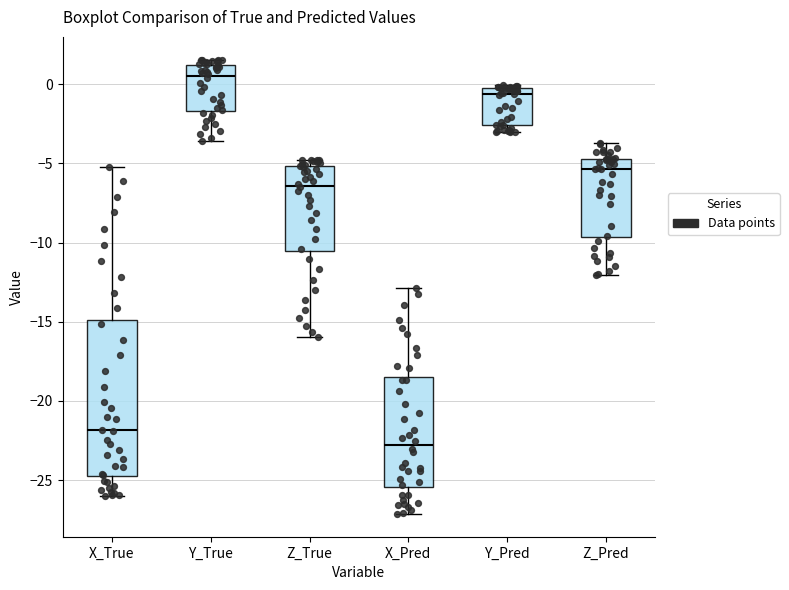

Reading left to right, transcribe this box plot: for each box, give where its median line is, the range the box spans, and where its two whiskers end, as read against the y-axis. The values are not printed on the chart, so give them approximately, as read against the axis.

X_True: median -22.0, box -25.0 to -15.0, whiskers -26.0 to -5.0
Y_True: median 0.5, box -1.5 to 1.0, whiskers -3.5 to 1.5
Z_True: median -6.5, box -10.5 to -5.0, whiskers -16.0 to -5.0 (just above the box's upper edge)
X_Pred: median -23.0, box -25.5 to -18.5, whiskers -27.0 to -13.0
Y_Pred: median -0.5 (just below the box's upper edge), box -2.5 to -0.5, whiskers -3.0 to 0.0
Z_Pred: median -5.5, box -9.5 to -4.5, whiskers -12.0 to -3.5